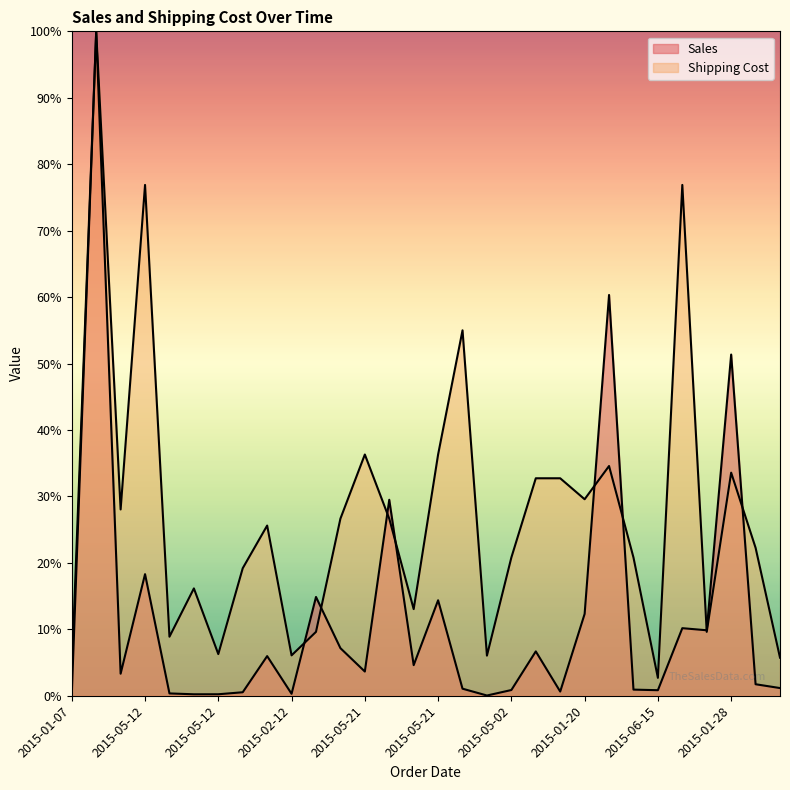

Which series changed the most between 2015-05-12 and 2015-03-10?

Shipping Cost